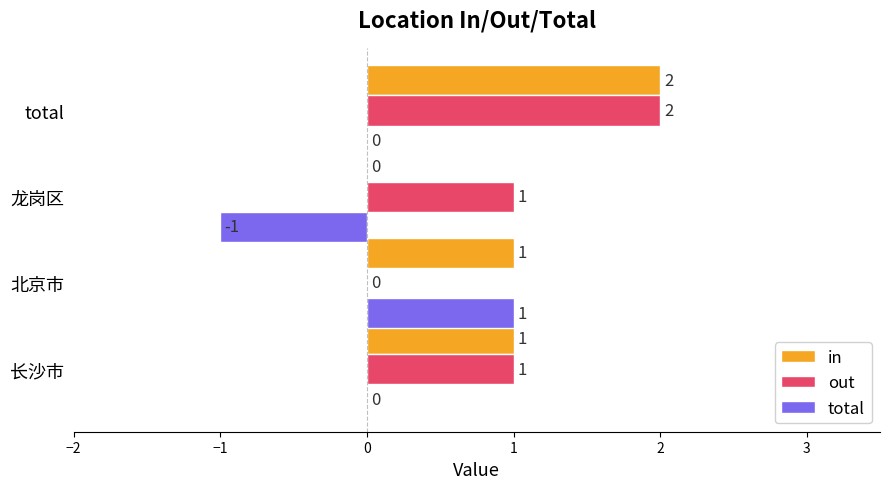

Between 北京市 and total, which series saw the biggest shift?

out